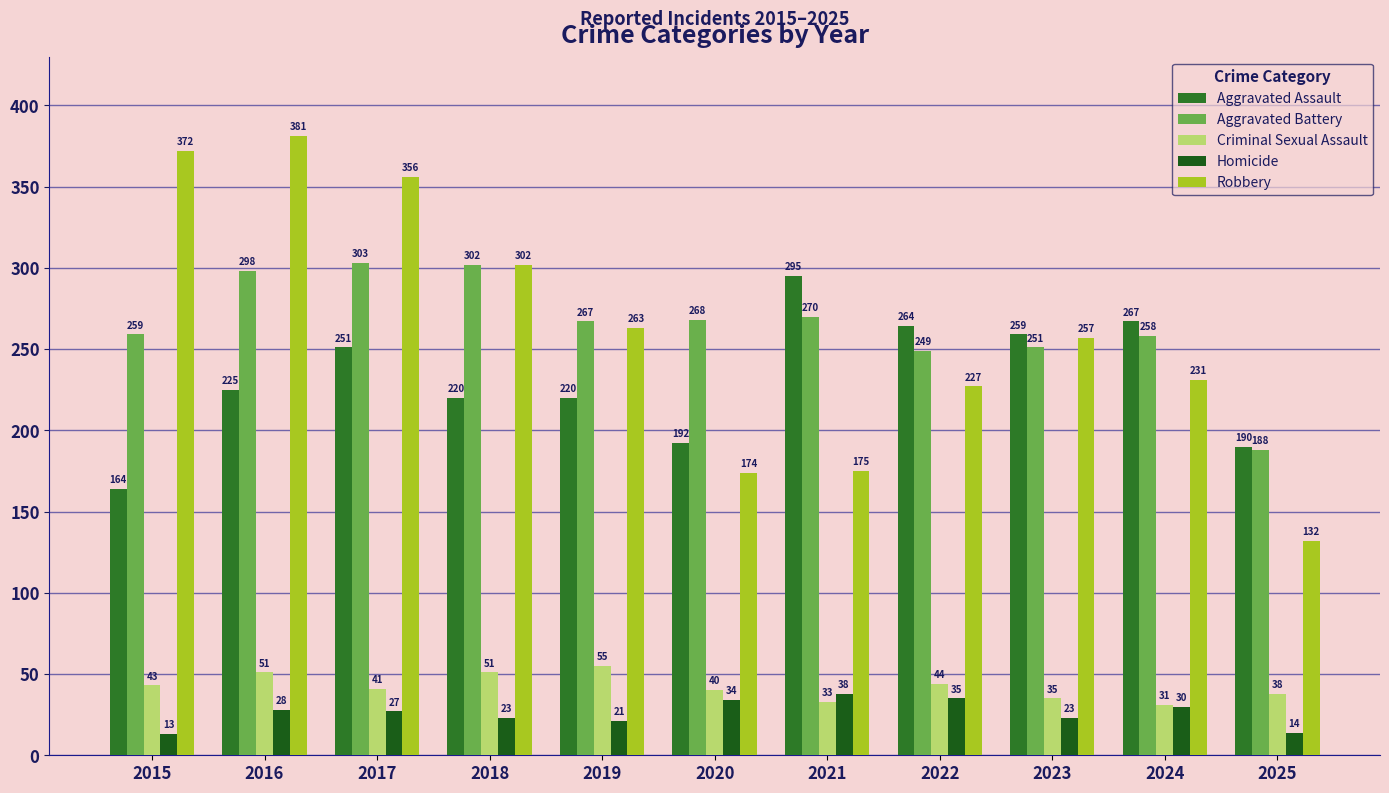

Read the Homicide value at 2015, to the nearest 10.

10